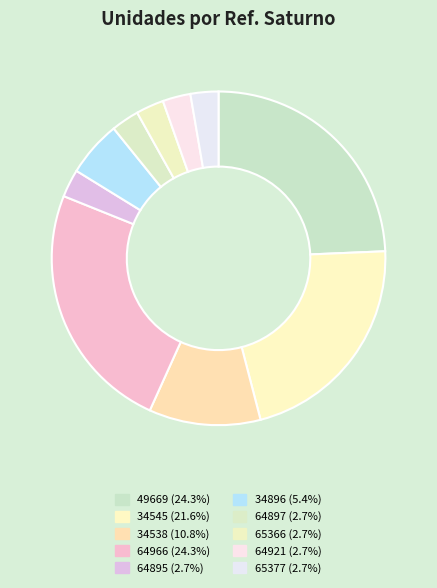

To the nearest percent, what percentage of the pie is 64966?

24%